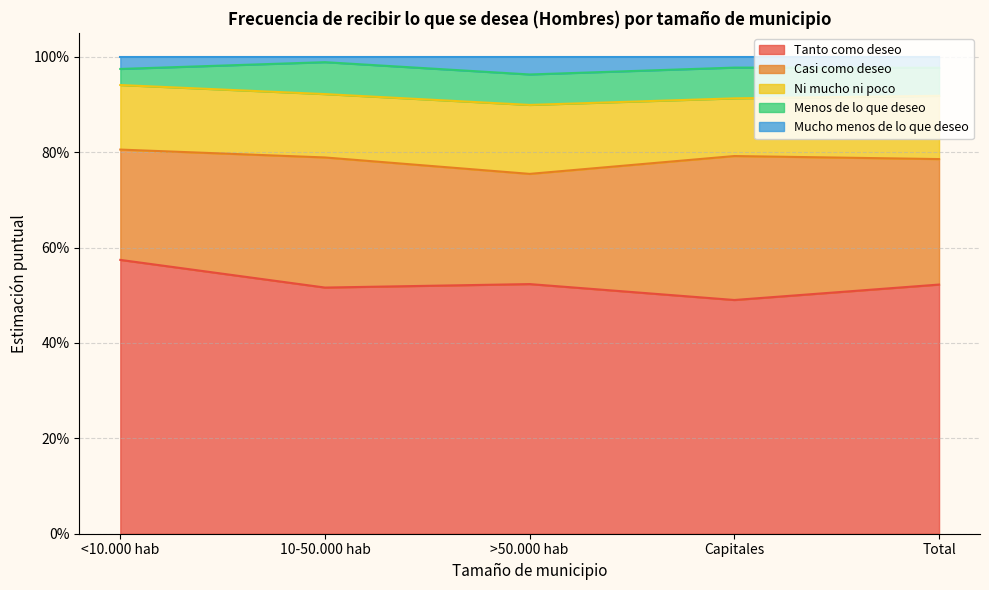

At which label is Tanto como deseo closest to 0?

Capitales